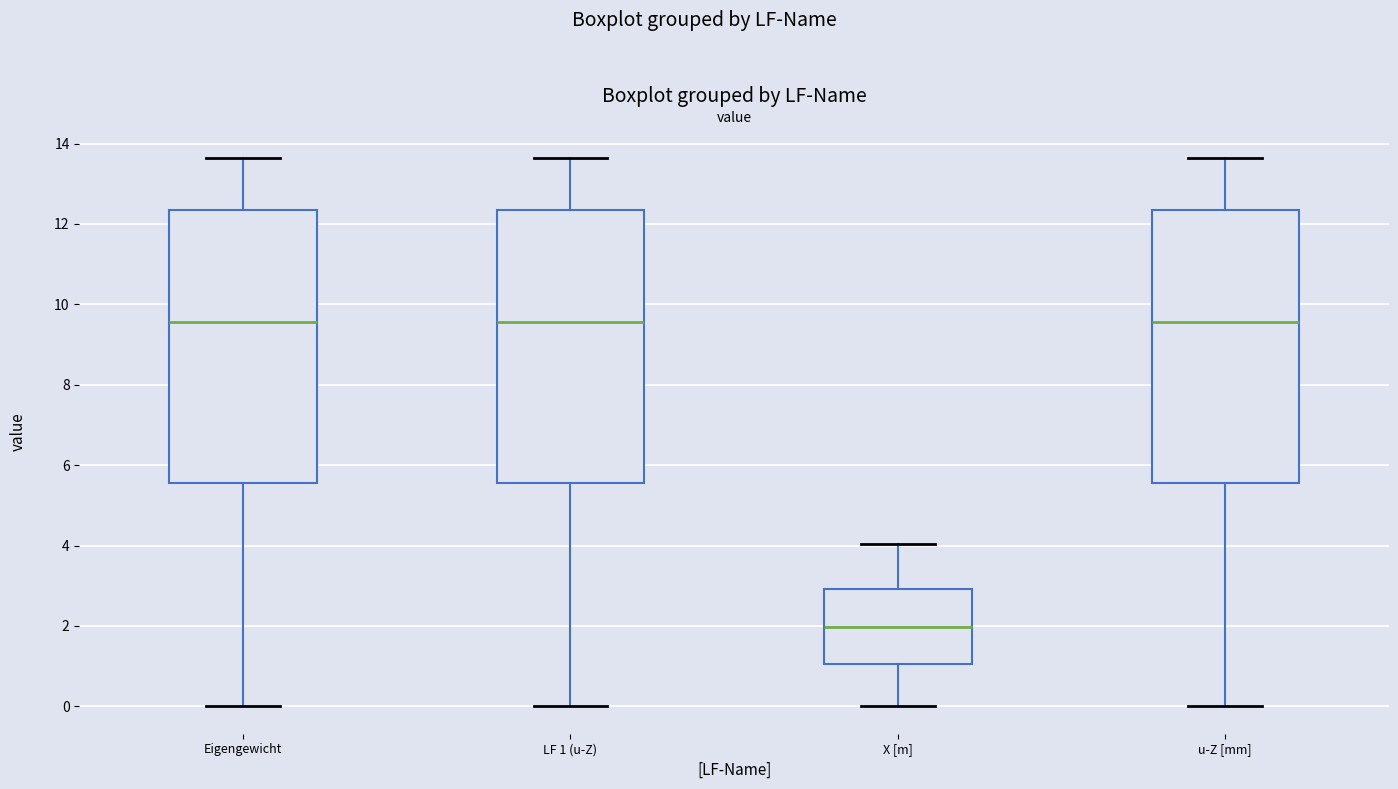

Reading left to right, read every box against the y-axis: the position of its median line, the range the box covers, and the ends of its whiskers. The values are not printed on the chart, so give them approximately, as read against the axis.

Eigengewicht: median 9.6, box 5.6 to 12.4, whiskers 0.0 to 13.6
LF 1 (u-Z): median 9.6, box 5.6 to 12.4, whiskers 0.0 to 13.6
X [m]: median 2.0, box 1.0 to 3.0, whiskers 0.0 to 4.0
u-Z [mm]: median 9.6, box 5.6 to 12.4, whiskers 0.0 to 13.6